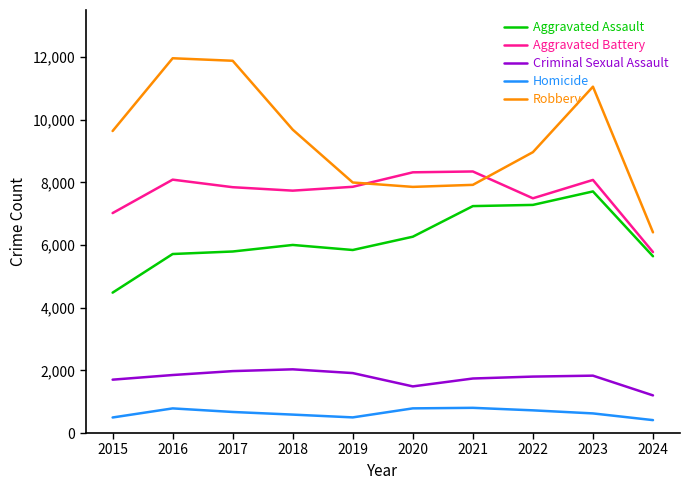

List the series in order of their peak value, lowest first.

Homicide, Criminal Sexual Assault, Aggravated Assault, Aggravated Battery, Robbery